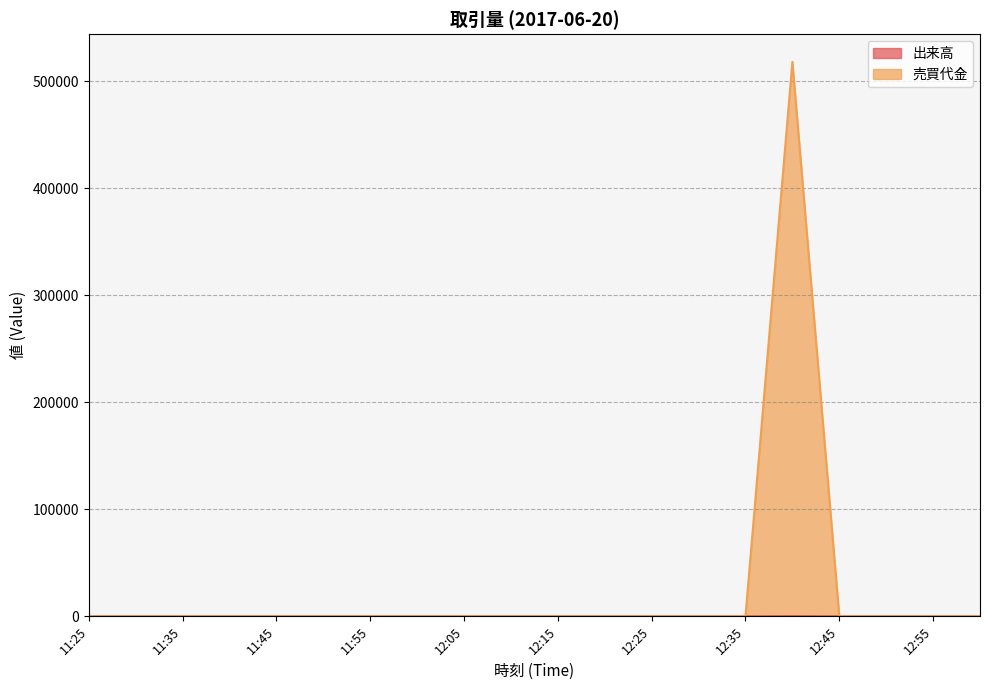

What is the maximum value for 出来高?

200